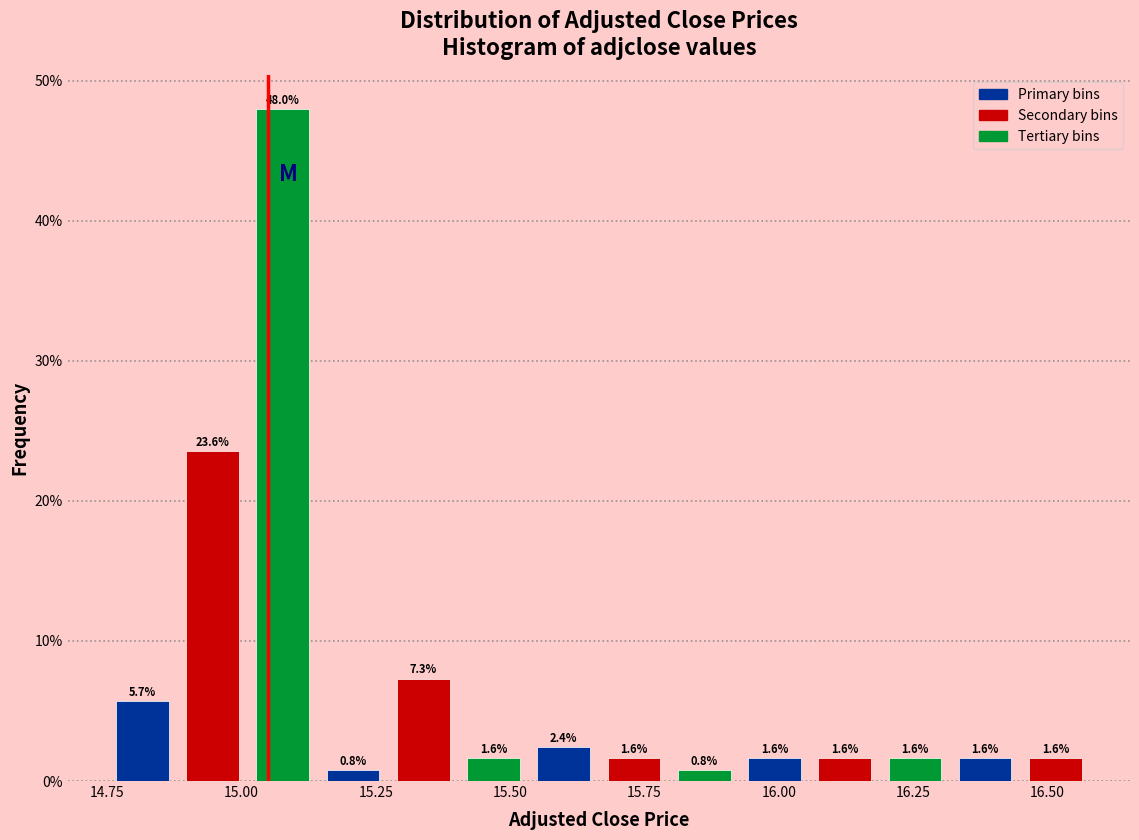

Around what value on the x-axis is the tallest bar? Give the approximate position of its centre, as read against the axis.

15.10